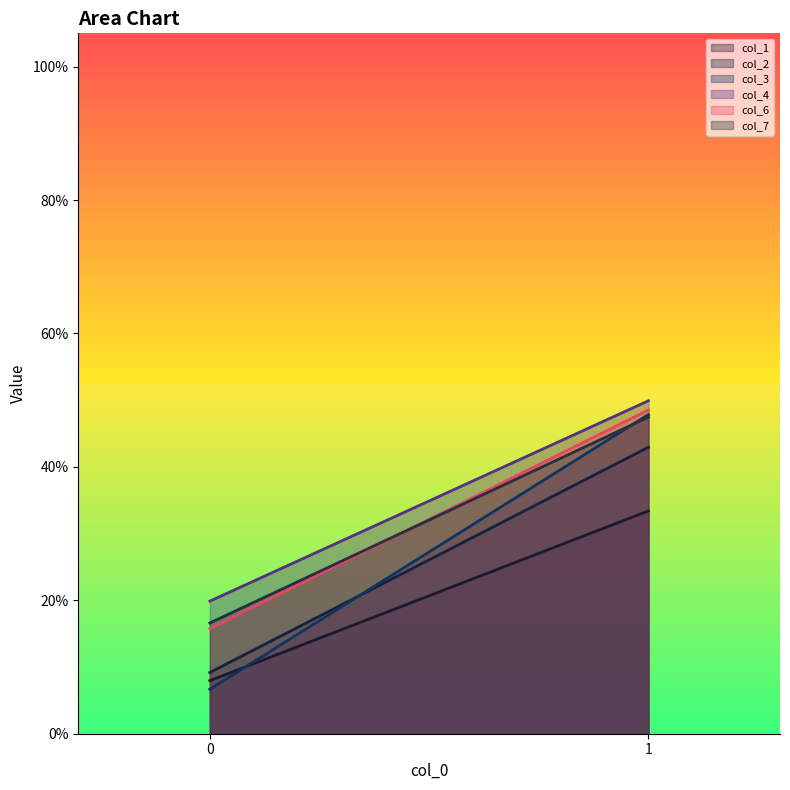

What is the spread (max minus min) of values at 1?

0.2